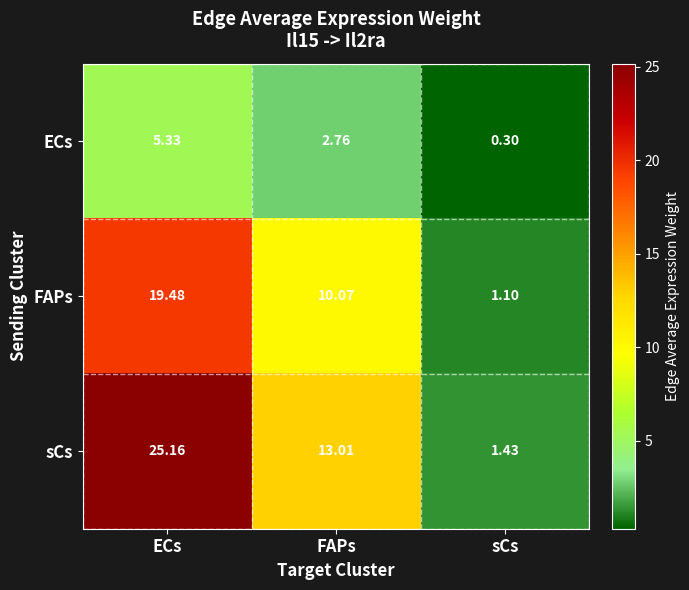

Where does the ECs series first go above 2?

ECs